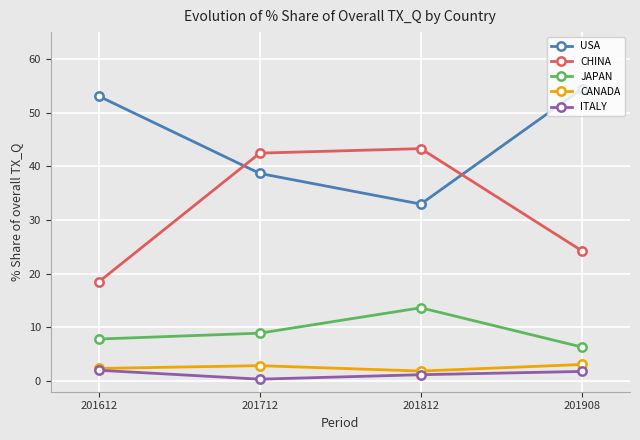

Read the JAPAN value at 201712.

8.9